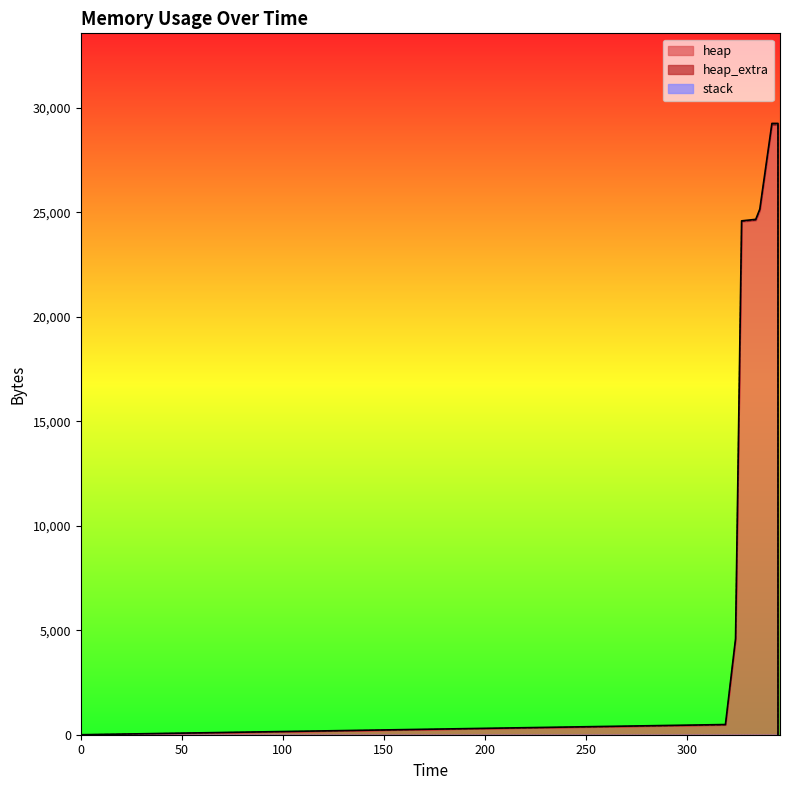

What is the total value across all series at 345?

29264